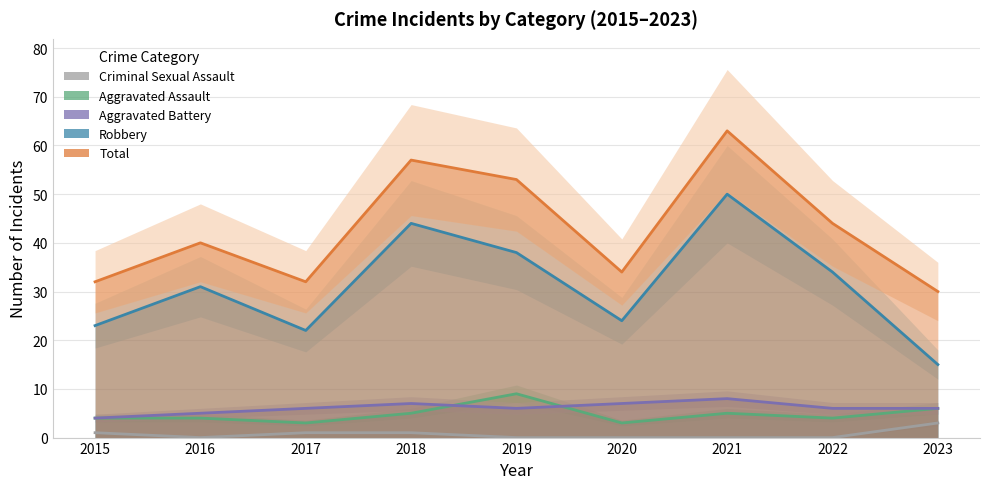

Reading left to right, what are all the values shown in this chart?

Aggravated Assault: 2015=4	2016=4	2017=3	2018=5	2019=9	2020=3	2021=5	2022=4	2023=6
Aggravated Battery: 2015=4	2016=5	2017=6	2018=7	2019=6	2020=7	2021=8	2022=6	2023=6
Criminal Sexual Assault: 2015=1	2016=0	2017=1	2018=1	2019=0	2020=0	2021=0	2022=0	2023=3
Robbery: 2015=23	2016=31	2017=22	2018=44	2019=38	2020=24	2021=50	2022=34	2023=15
Total: 2015=32	2016=40	2017=32	2018=57	2019=53	2020=34	2021=63	2022=44	2023=30